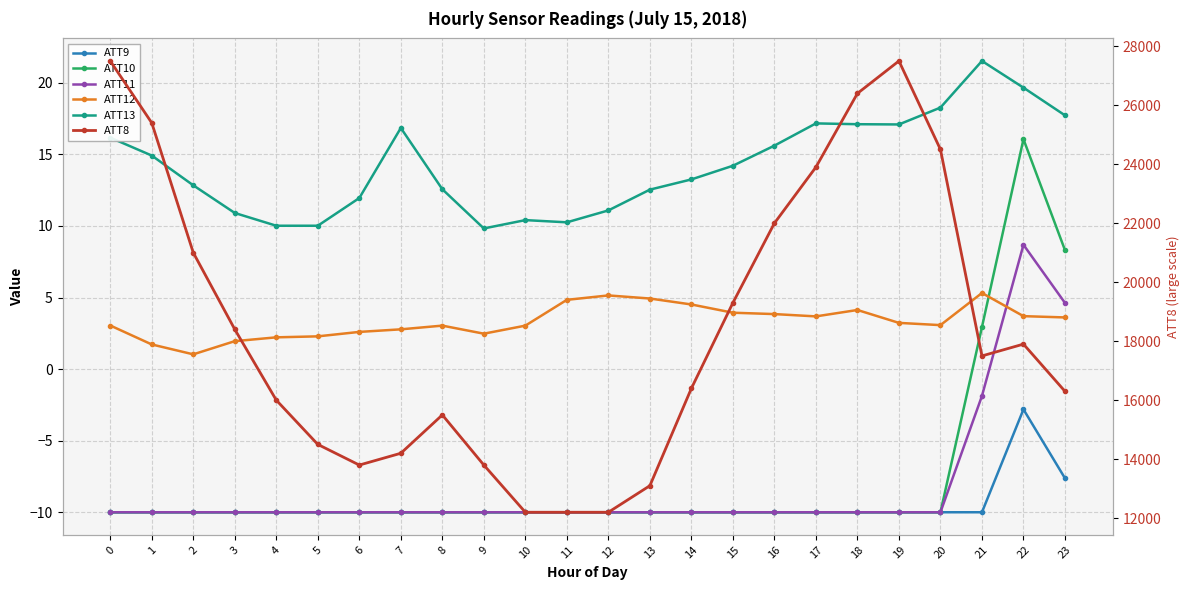

Between 13 and 16, which is larger?

13